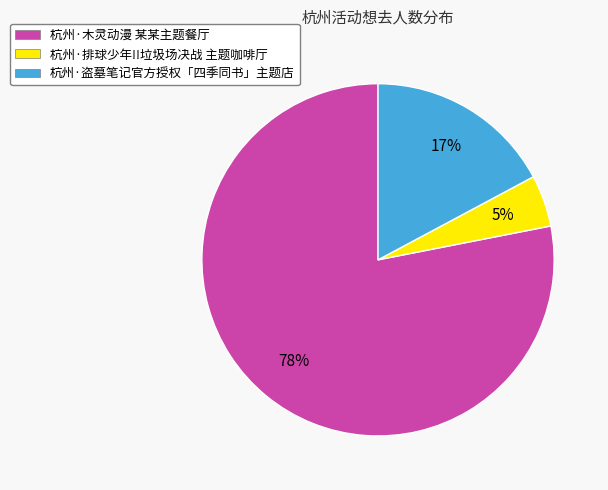

The 杭州·木灵动漫 某某主题餐厅 slice represents 78% of the pie. True or false?

True